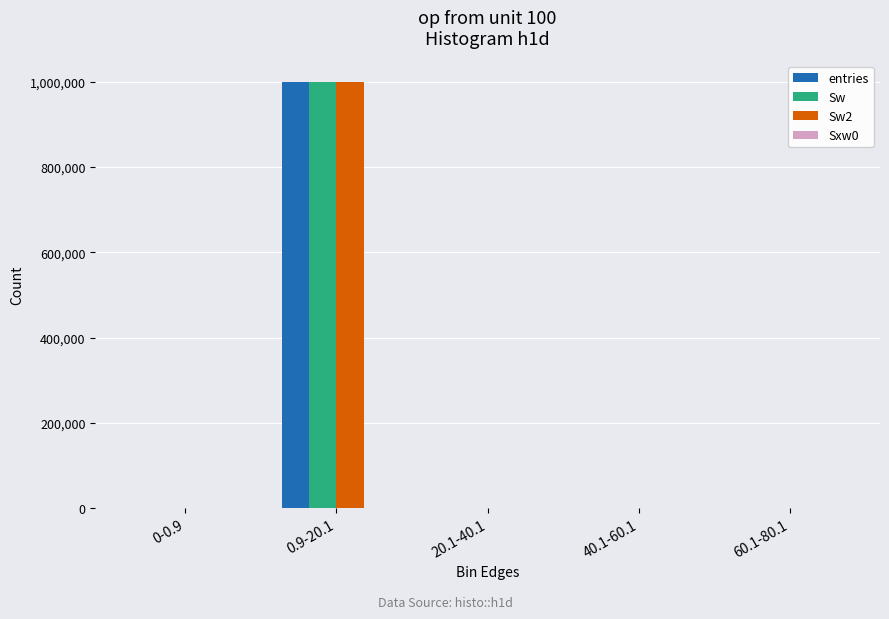

At which label does Sw2 reach its peak?

0.9-20.1